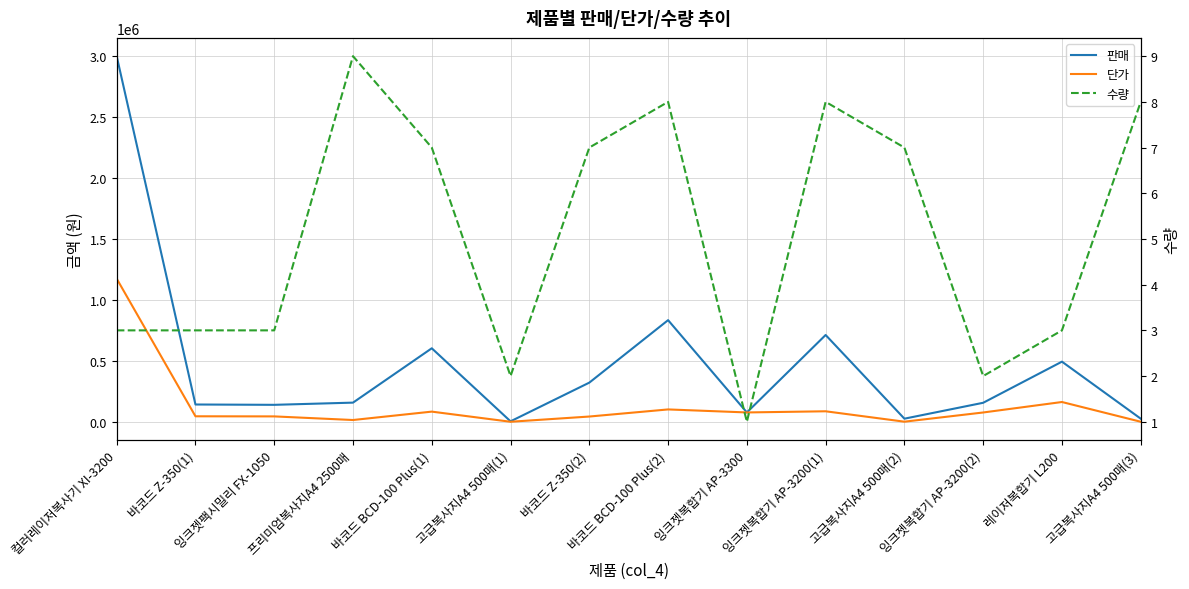

Which label corresponds to the largest value in the chart?

컬러레이저복사기 XI-3200